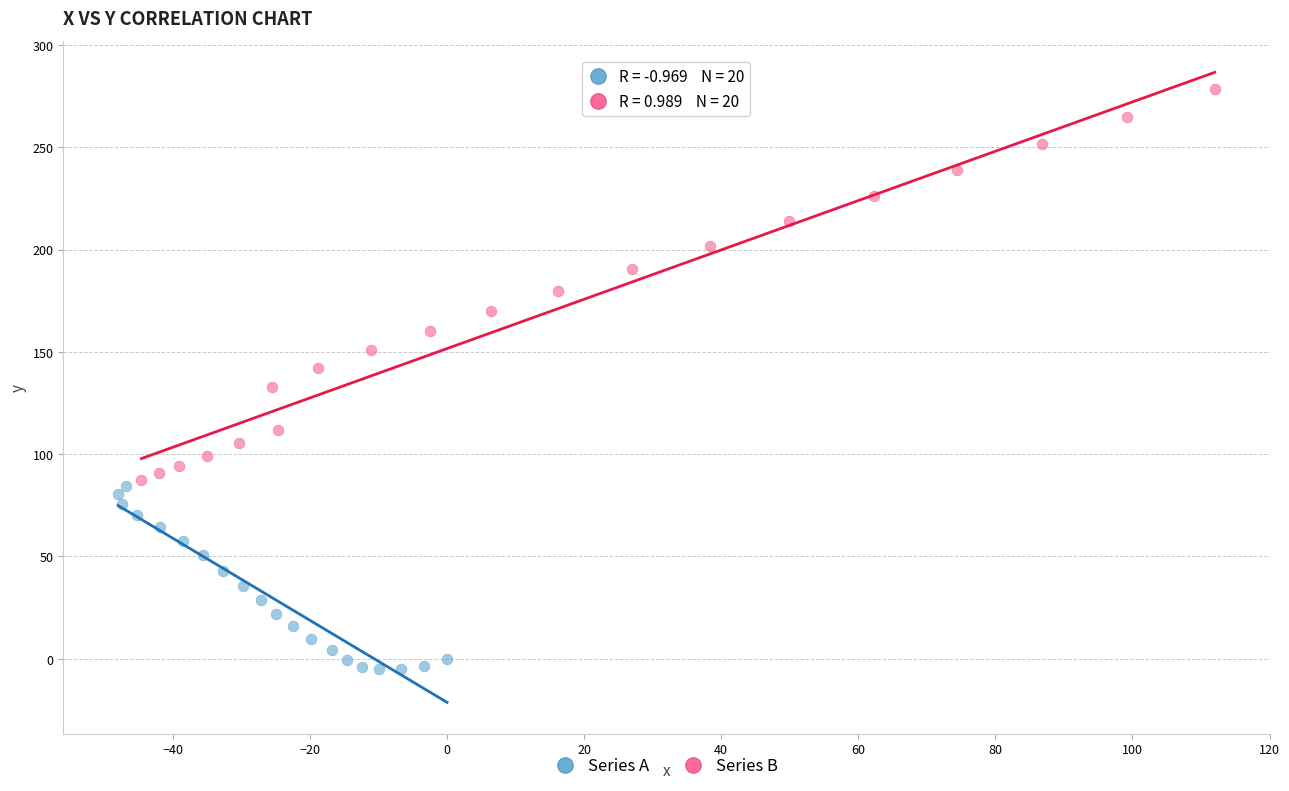

What are all the series names shown in the legend?

Series A, Series B